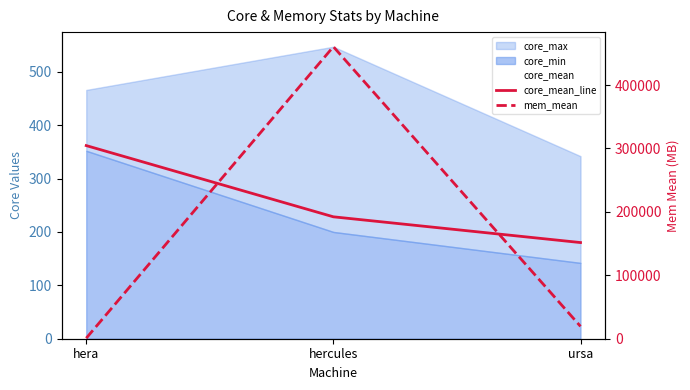

Does the chart have visible grid lines?

No